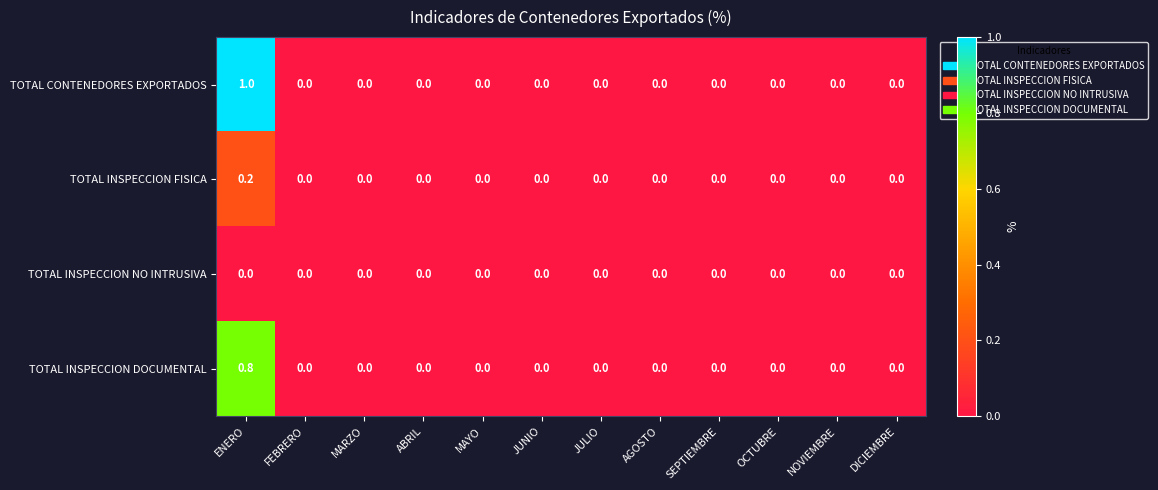

Which series has the largest total across all categories?

TOTAL CONTENEDORES EXPORTADOS